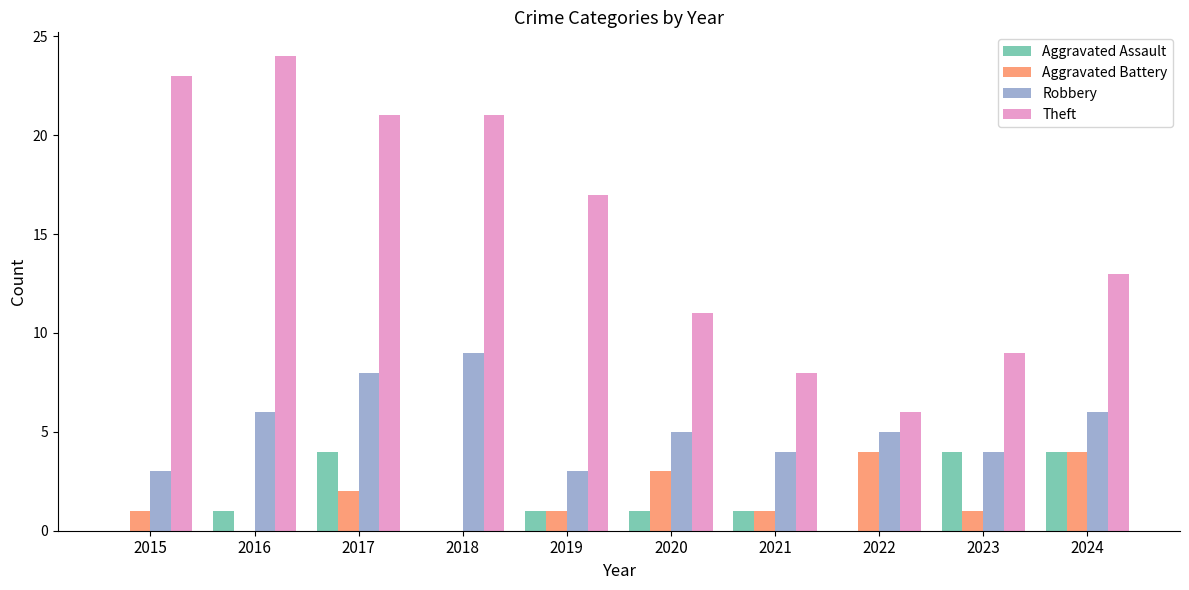

Count the Aggravated Battery values in the range 1 to 3.

6